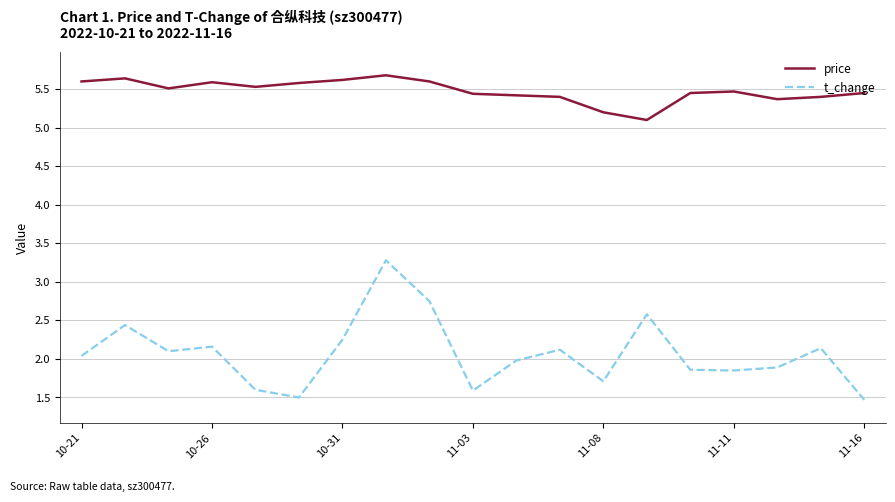

List the series in order of their peak value, highest first.

price, t_change